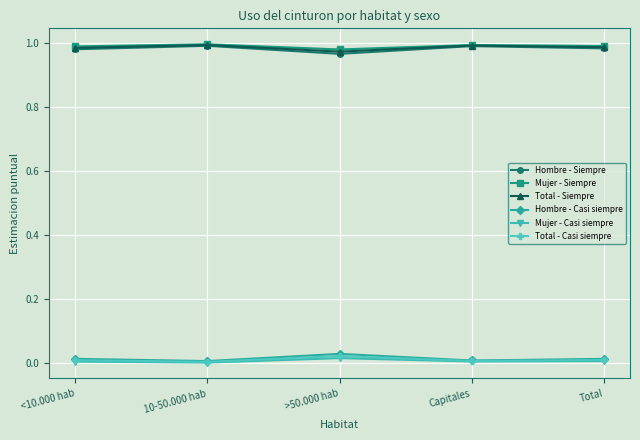

What is the label of the 3rd point from the right?

>50.000 hab